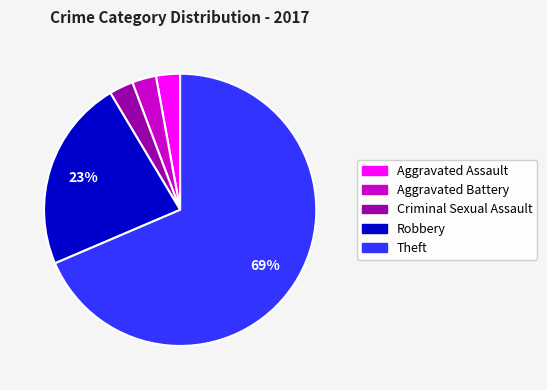

The Aggravated Assault slice represents 3% of the pie. True or false?

True